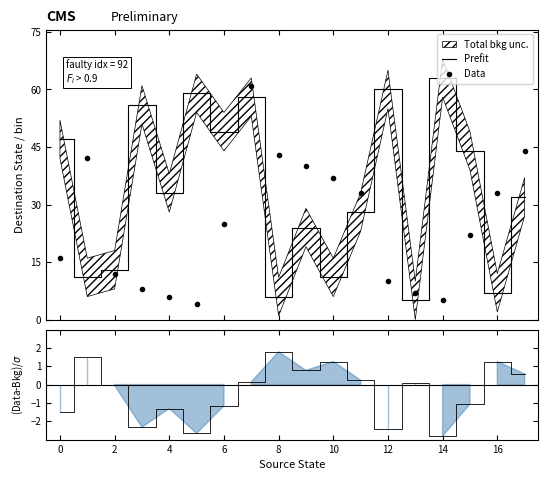

Which series has the widest spread of values?

Prefit